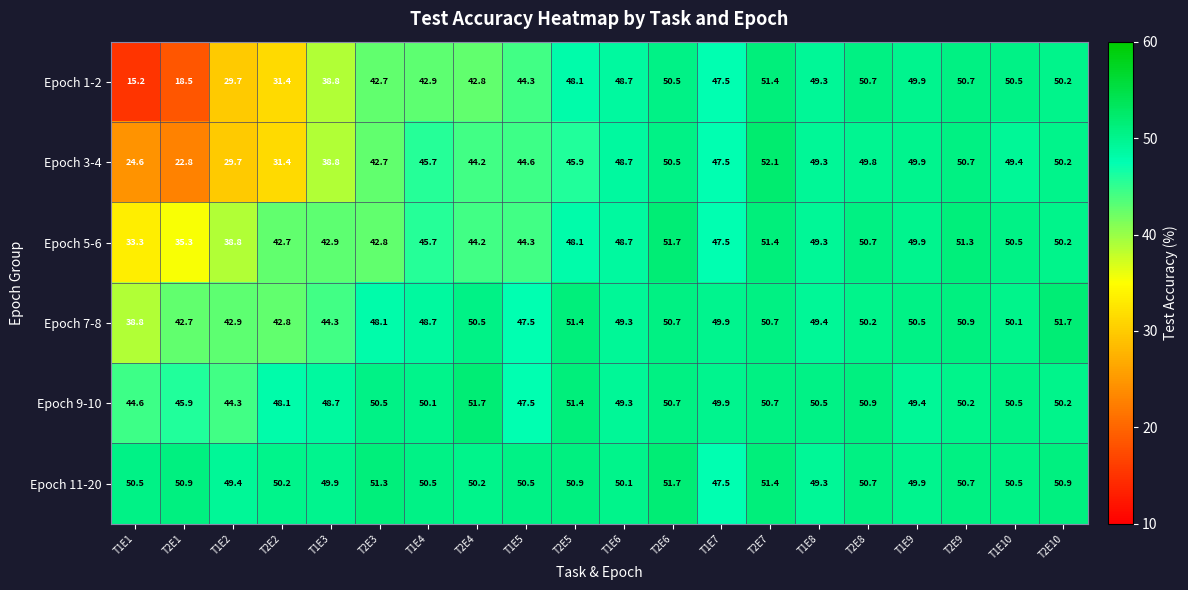

What is the difference between the highest and lowest values at T1E10?

1.1